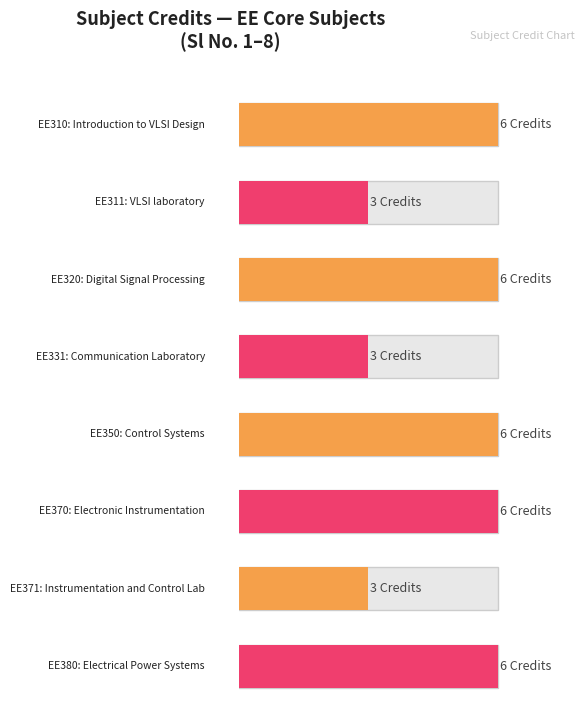

Rank the categories by value from lowest to highest.

EE311, EE331, EE371, EE310, EE320, EE350, EE370, EE380